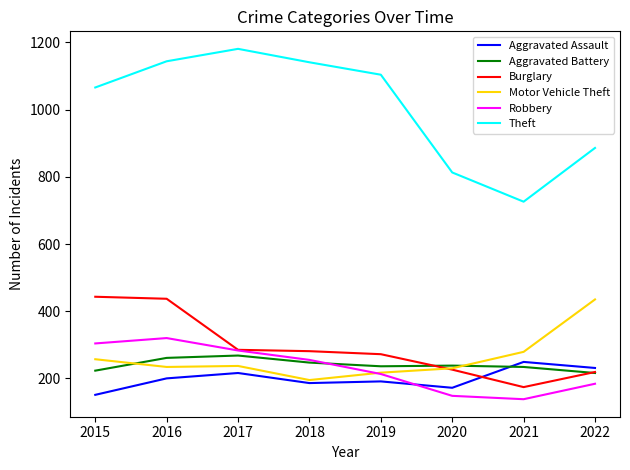

What is the greatest value displayed?

1181